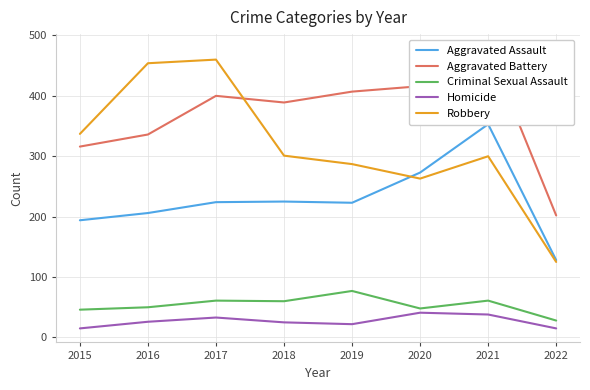

What is the difference between the highest and lowest values at 2022?

187